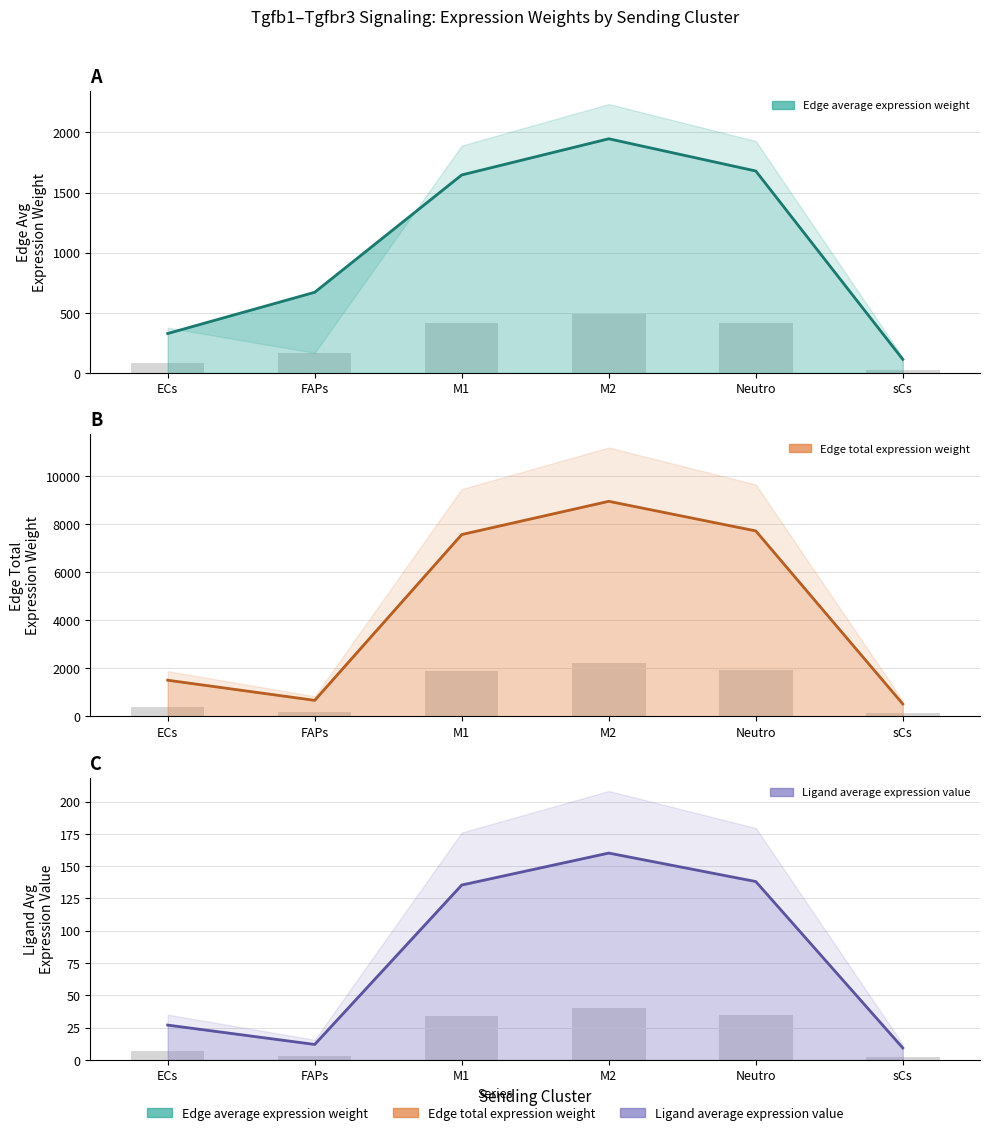

What is the label of the 6th bar from the left?

sCs